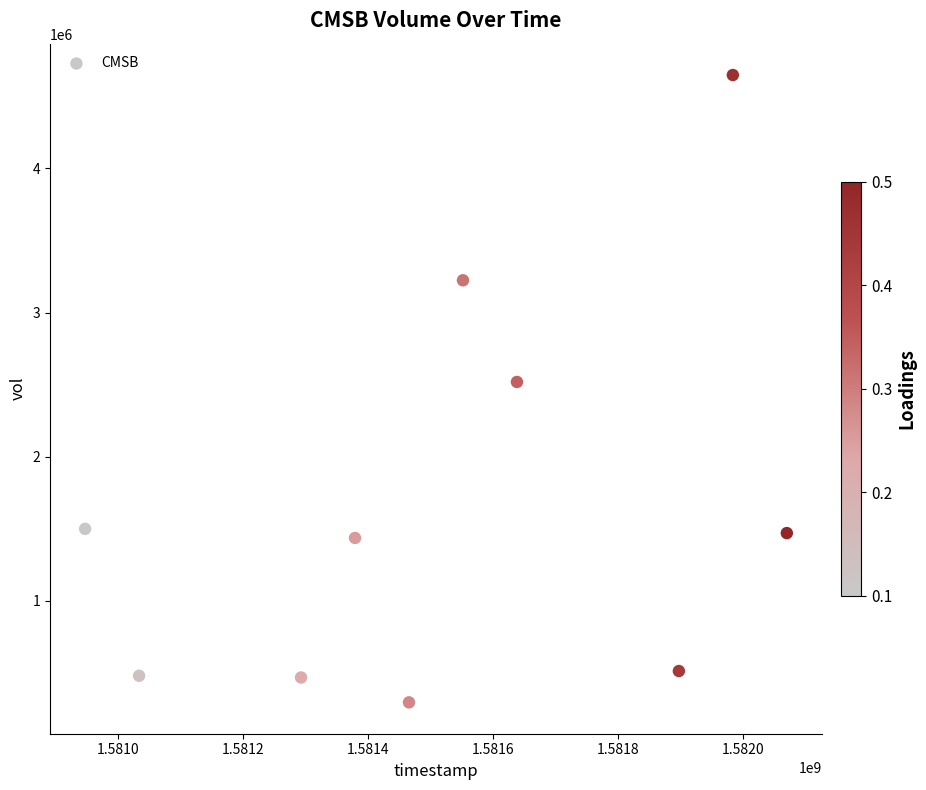

What is the average X value?

1581526080